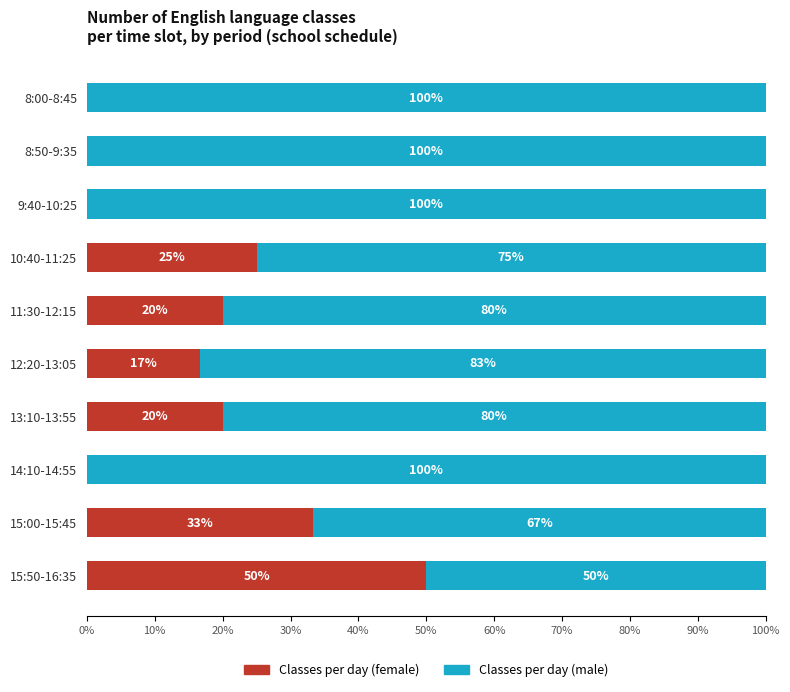

The Classes per day (female) series shows 0.0 at 14:10-14:55. True or false?

True